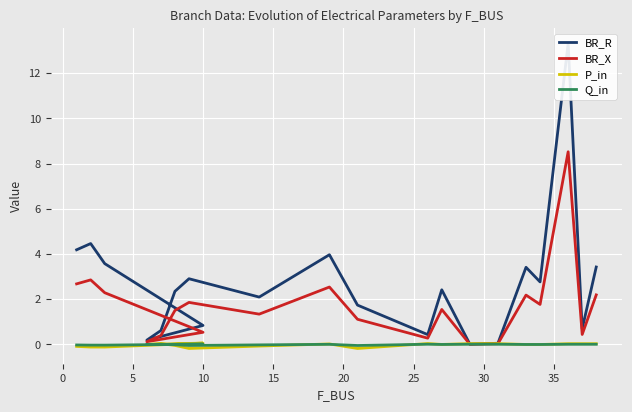

How many values in the P_in series are below 0?

9